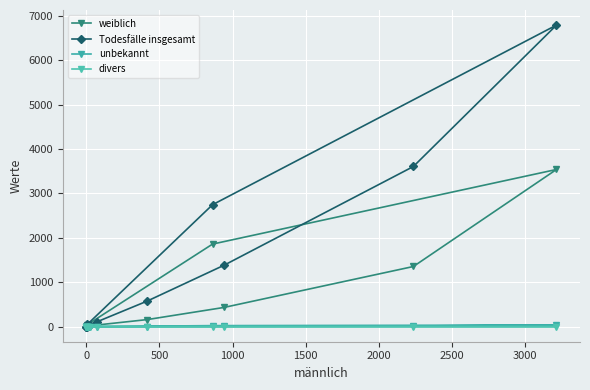

True or false: unbekannt has more than 0 points higher than both neighbors.

True